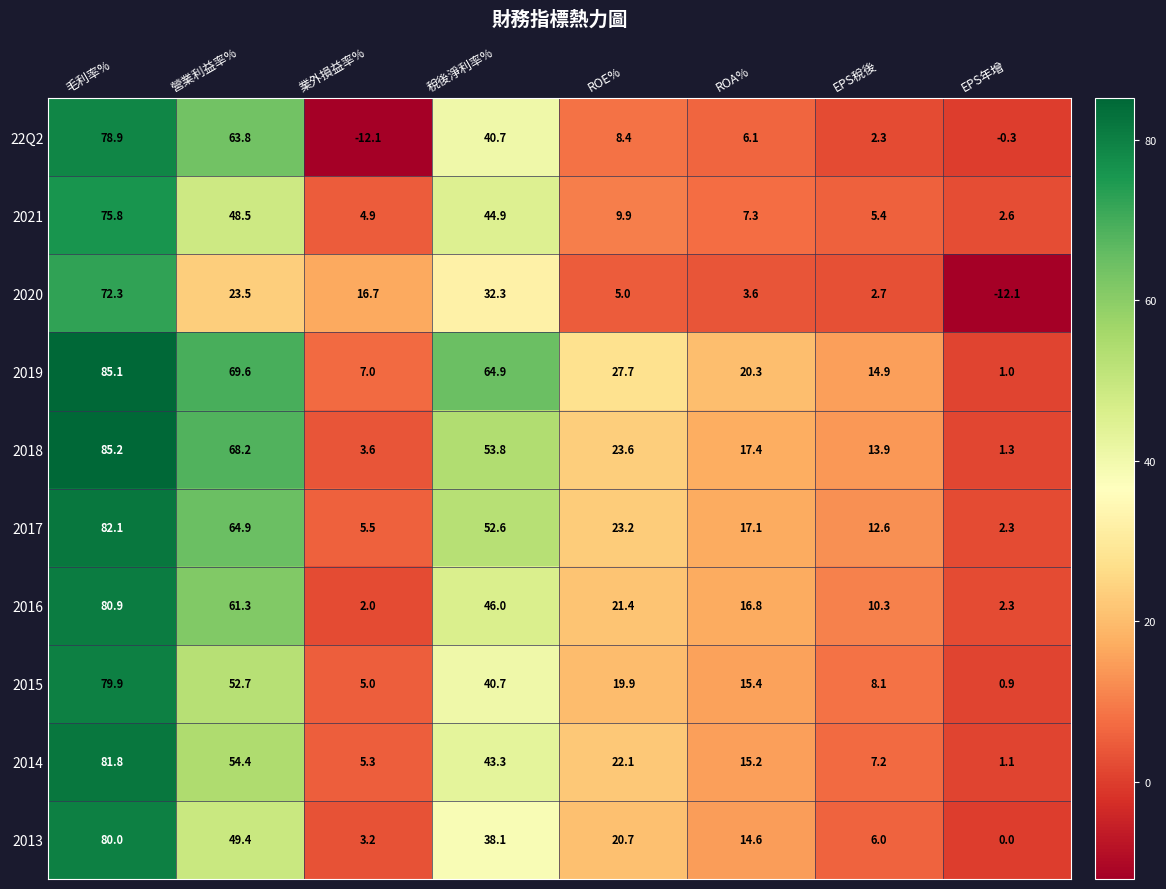

What is the sum of the 2021 values at ROE% and EPS年增?

12.5